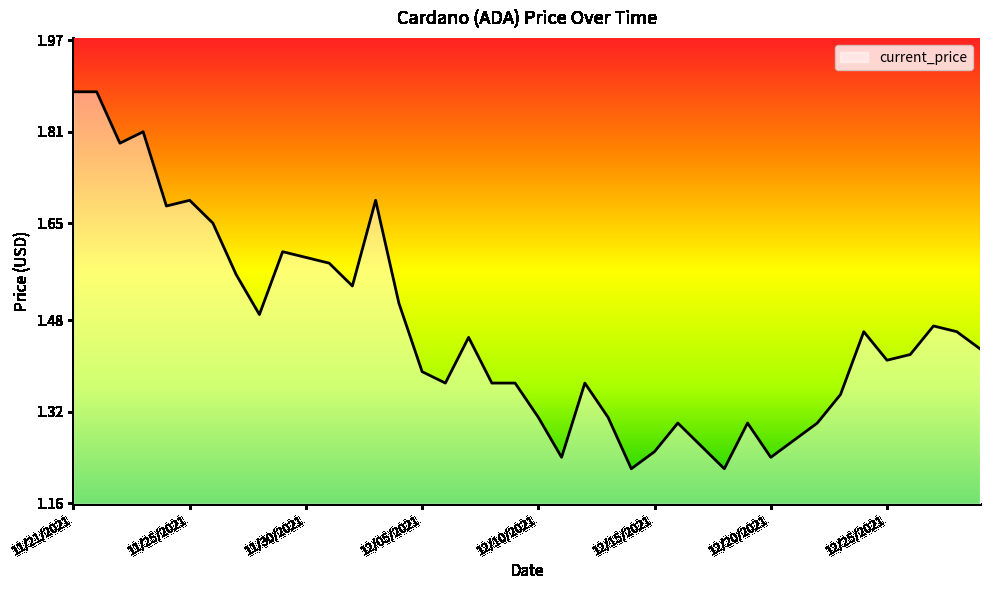

What is the sum of all values?

58.5